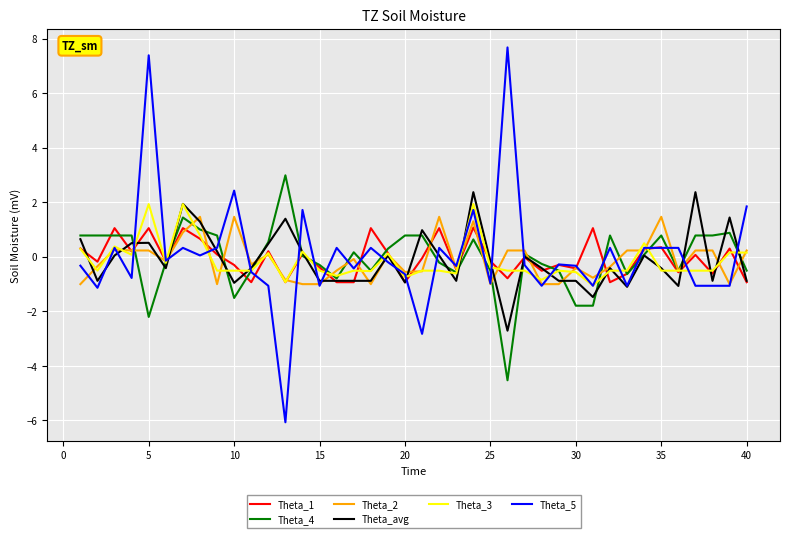

What is the highest value of the Theta_3 series?

1.9